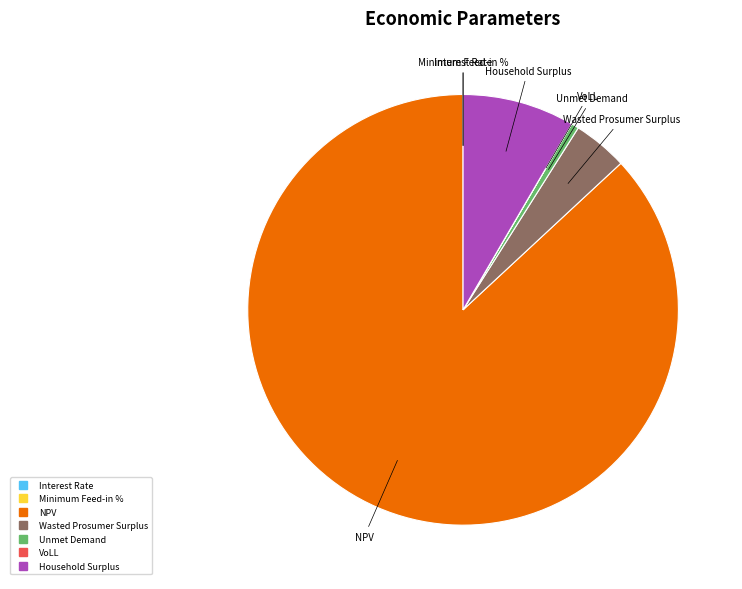

Which category has the biggest portion of the pie?

NPV